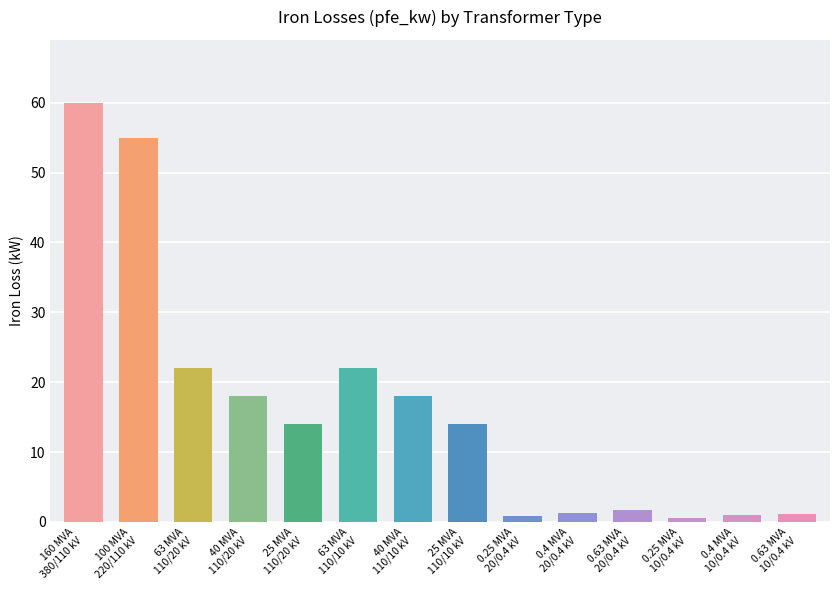

What is the smallest value displayed?

0.6